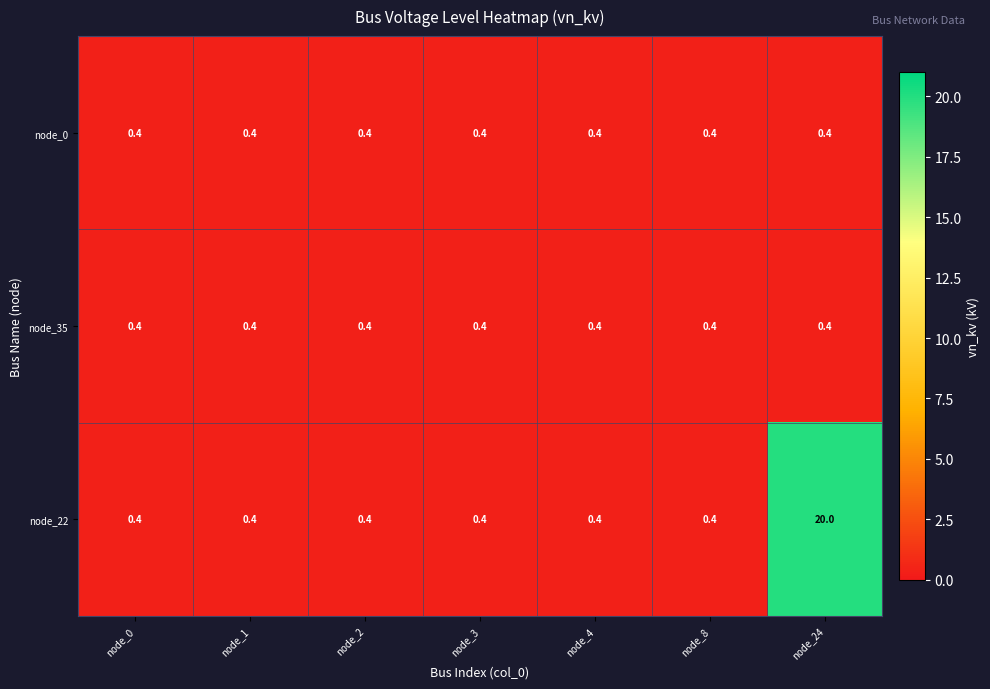

Which label corresponds to the largest value in the chart?

node_24